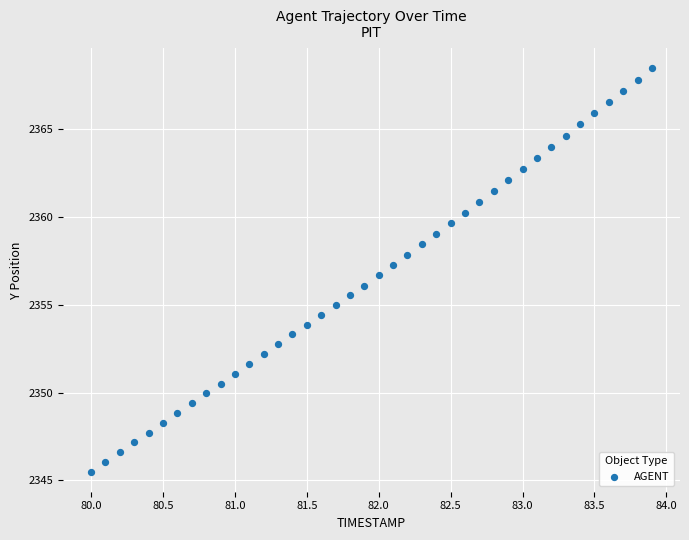

What is the range of X values (max minus min)?

3.9